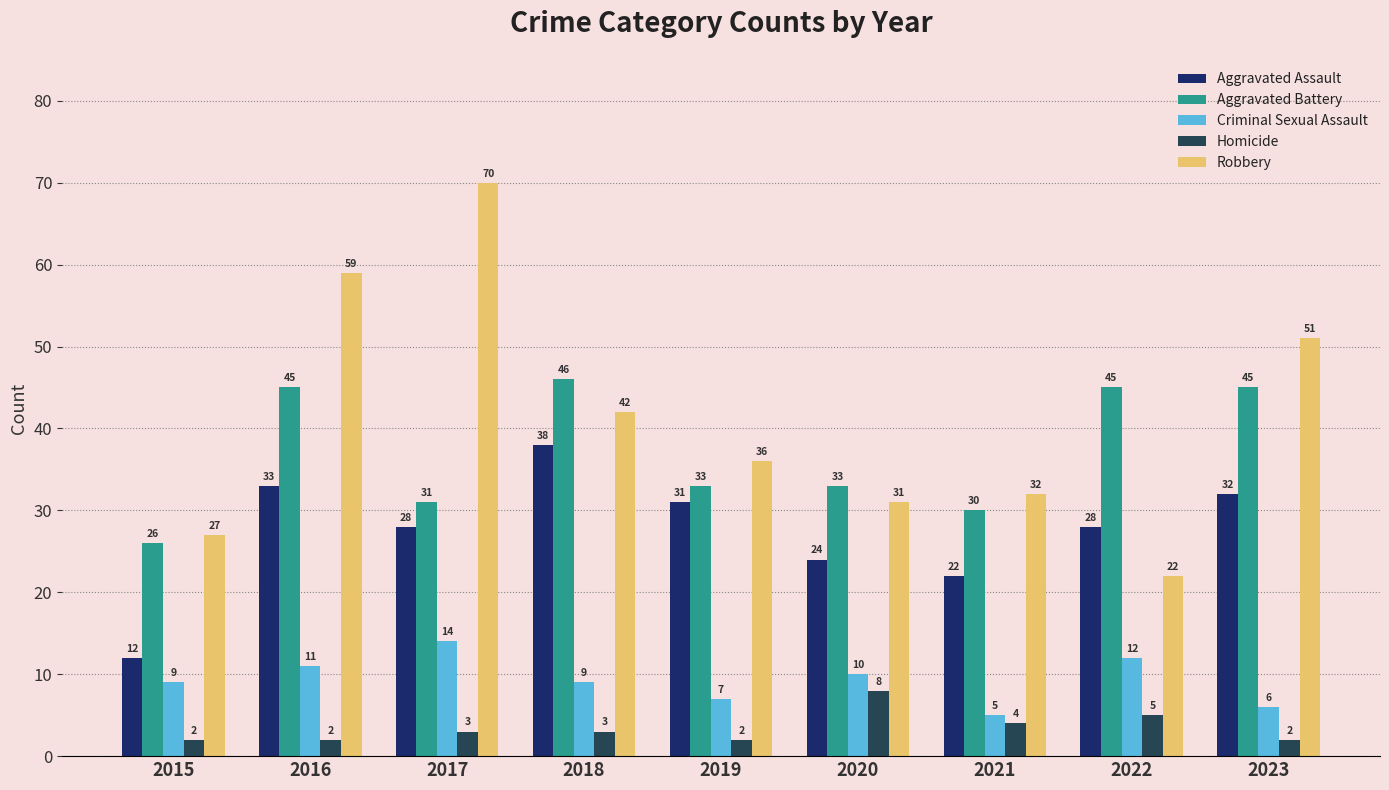

What is the value of the Aggravated Battery bar at the 4th from the left?

46